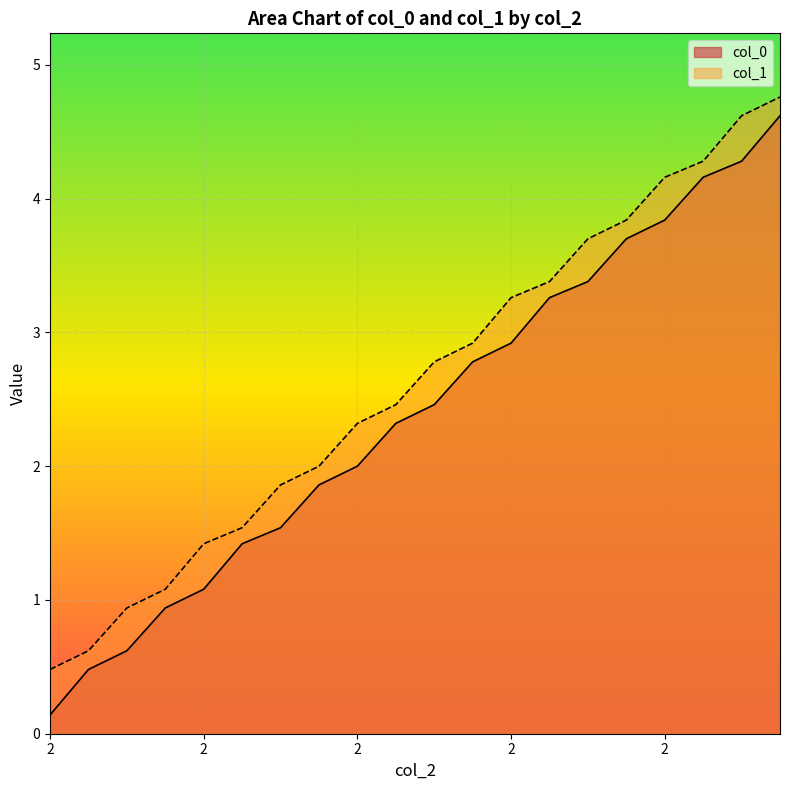

Between 4 and 4, which is larger?

4